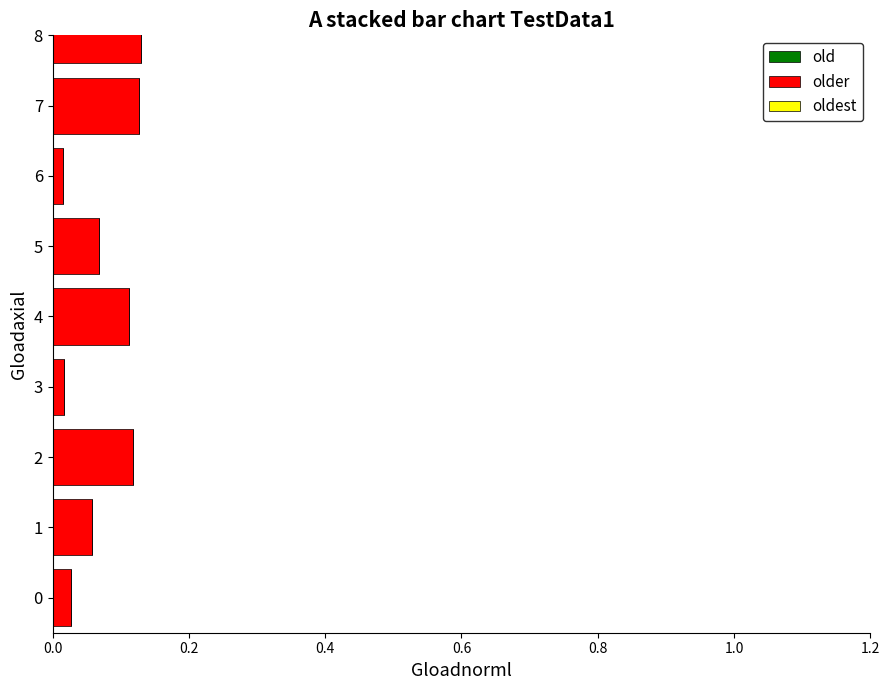

What position from the left is 0.6?

4